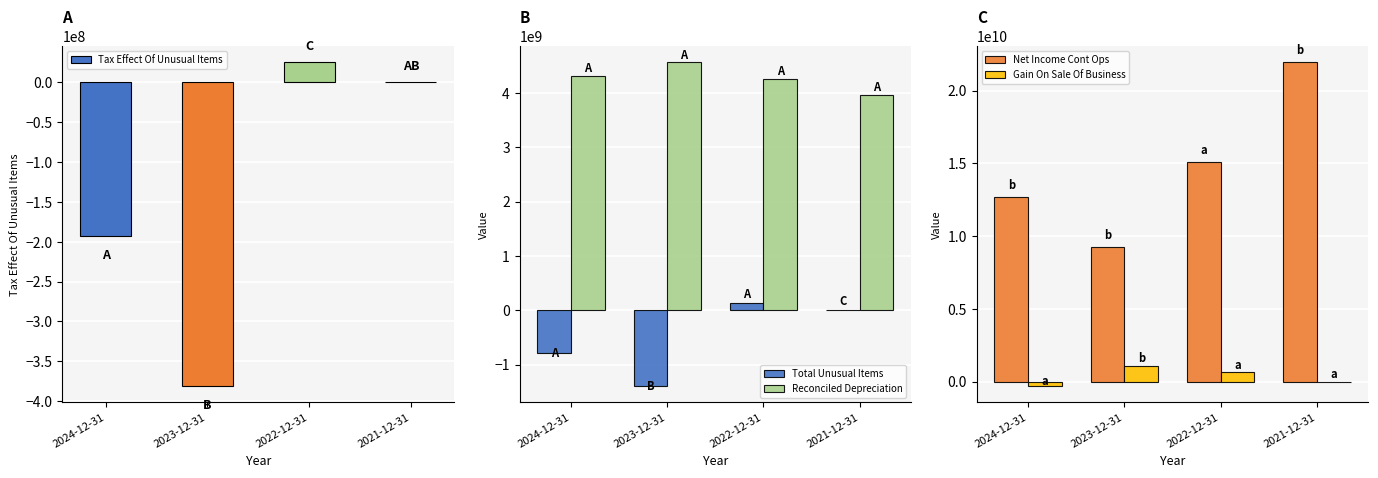

What is the difference between the Gain On Sale Of Business values at 2023-12-31 and 2024-12-31?

1408000000